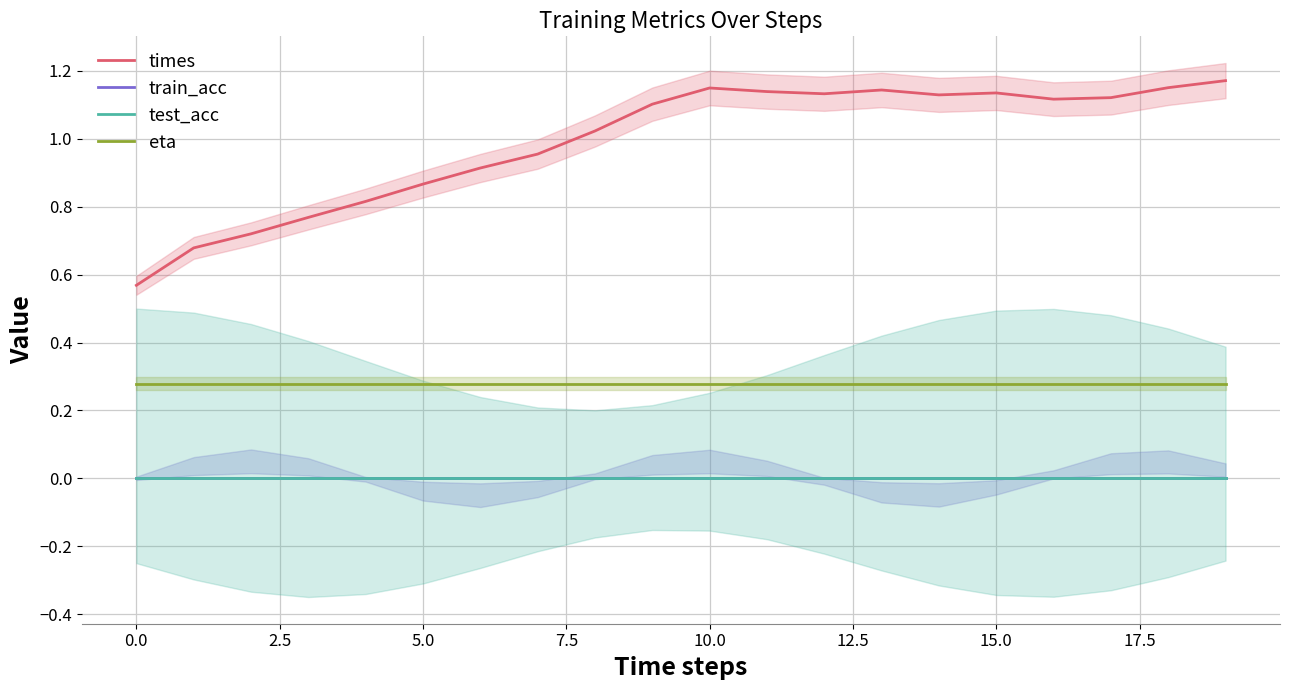

Rank the series at 15 from lowest to highest value.

train_acc, test_acc, eta, times